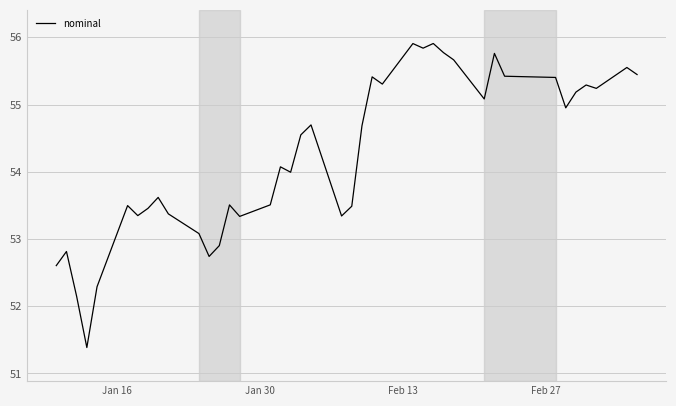

What is the maximum value shown in the chart?

55.9